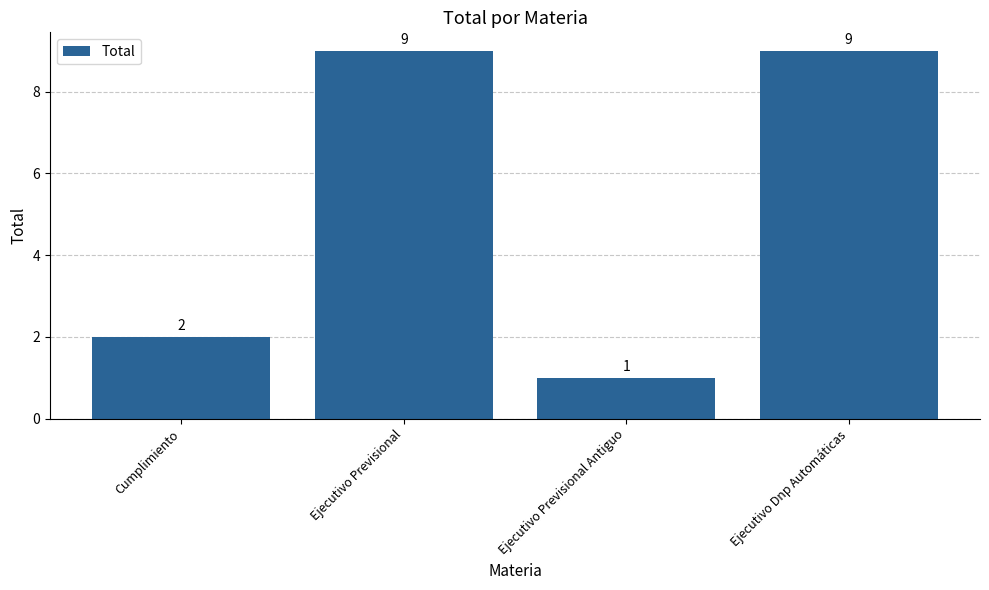

Between Ejecutivo Previsional Antiguo and Ejecutivo Dnp Automáticas, which is larger?

Ejecutivo Dnp Automáticas